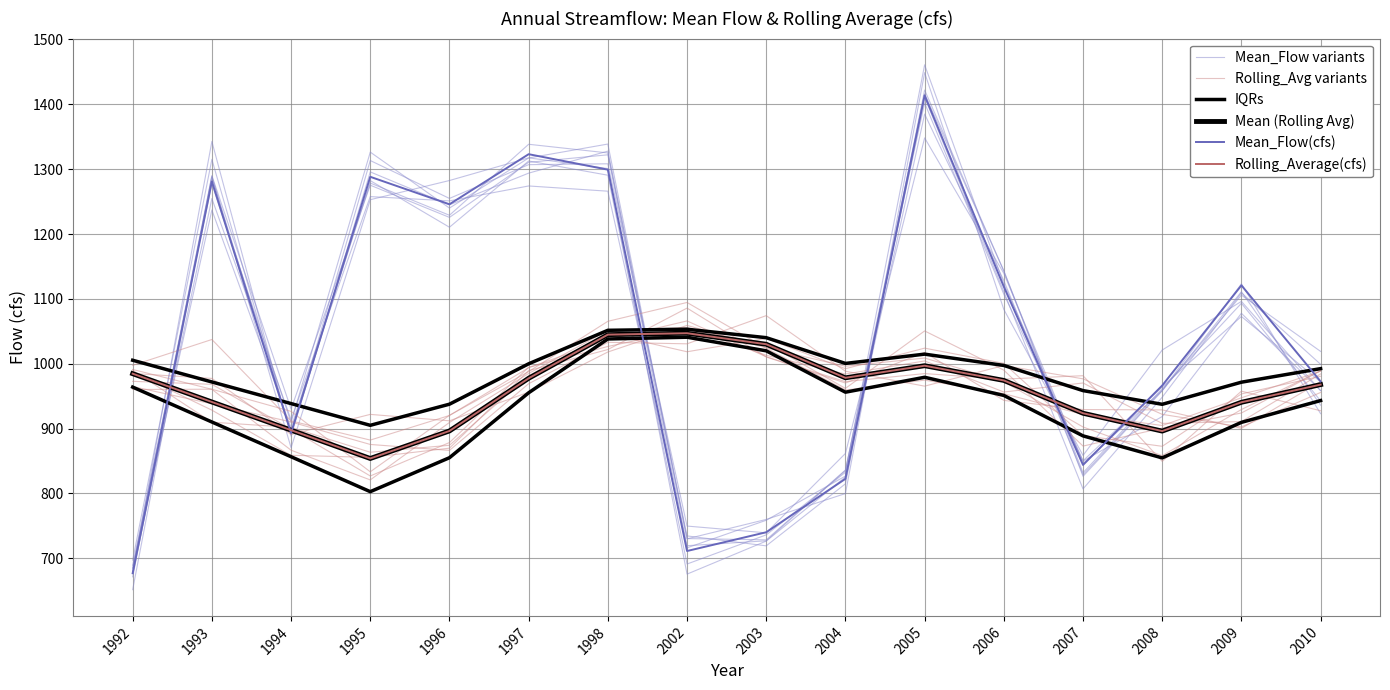

What is the sum of the Mean (Rolling Avg) values at 1994 and 2004?

1876.0